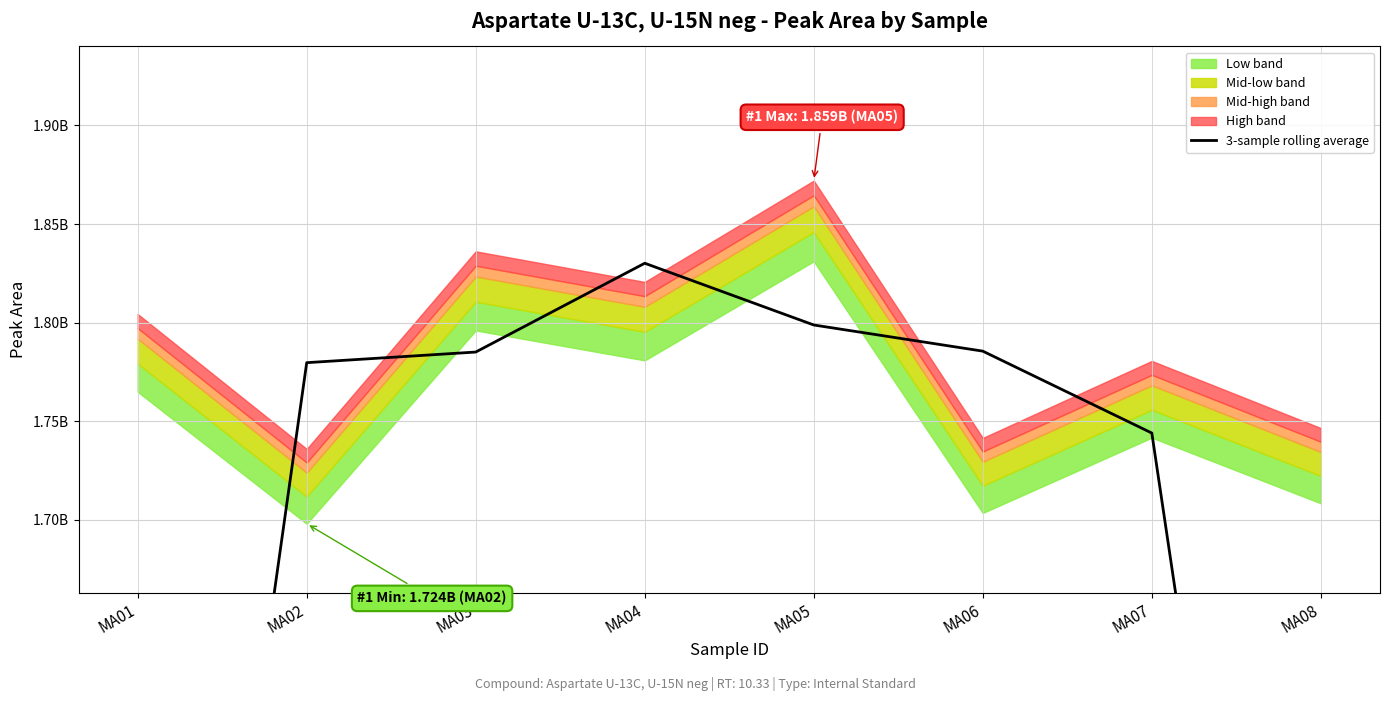

Which label corresponds to the smallest value in the chart?

MA08